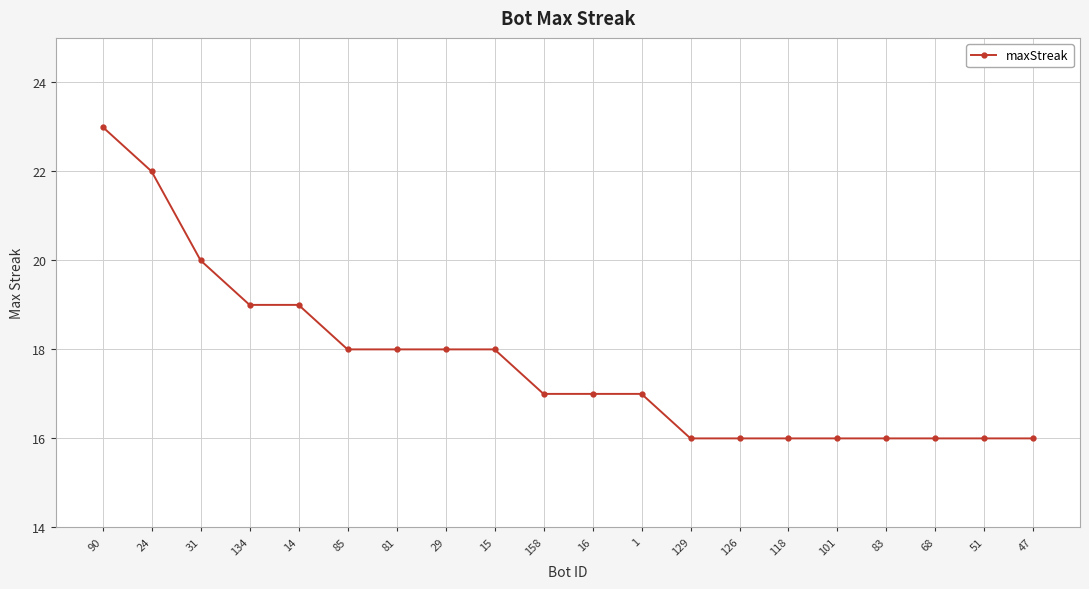

What position from the left is 15?

9